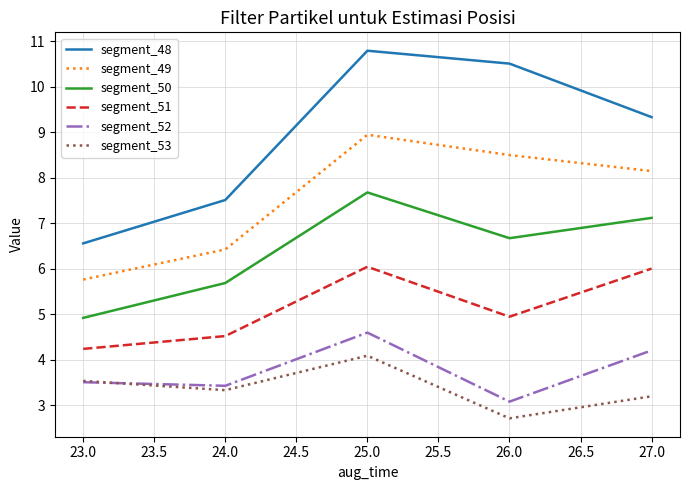

Rank the series by their maximum value, from highest to lowest.

segment_48, segment_49, segment_50, segment_51, segment_52, segment_53